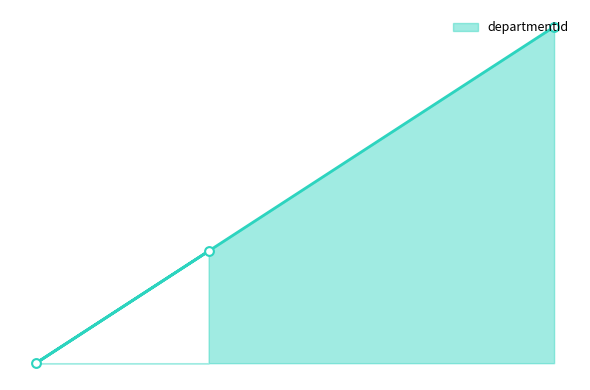

What is the ratio of the value at 3 to the value at 1?

1.0